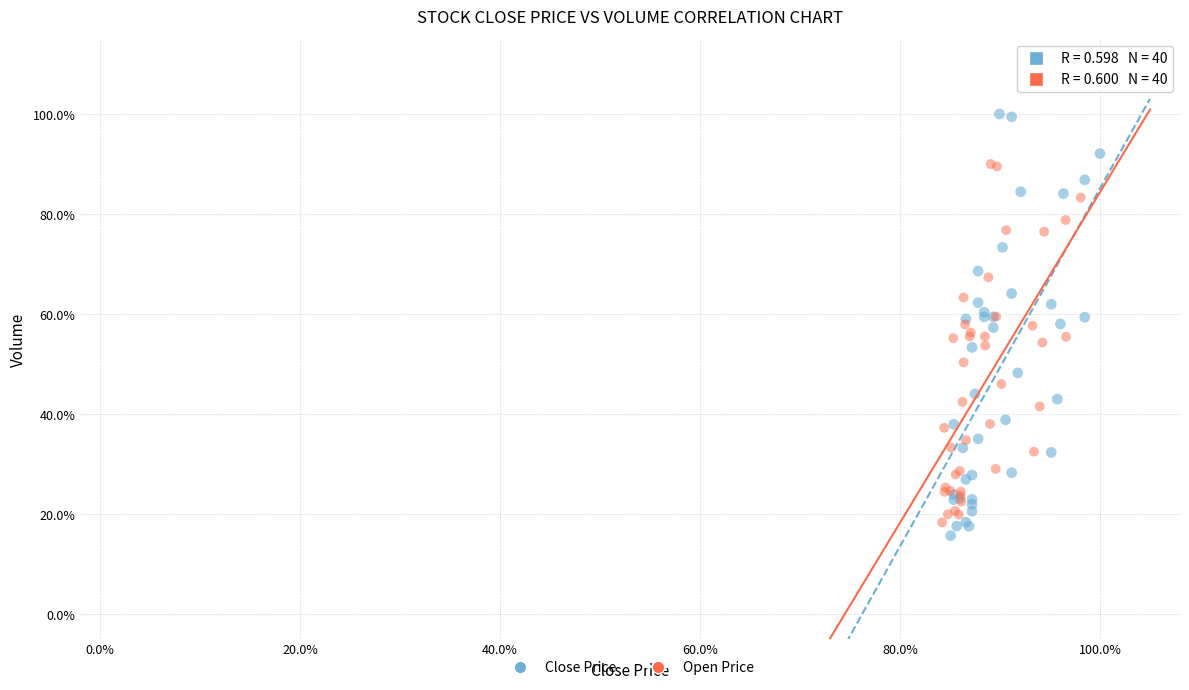

What are all the series names shown in the legend?

Close Price, Open Price